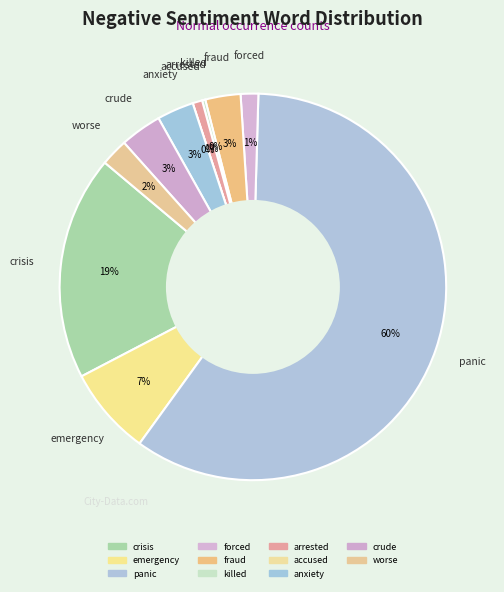

To the nearest percent, what is the difference between the largest and smallest slice percentages?

60%